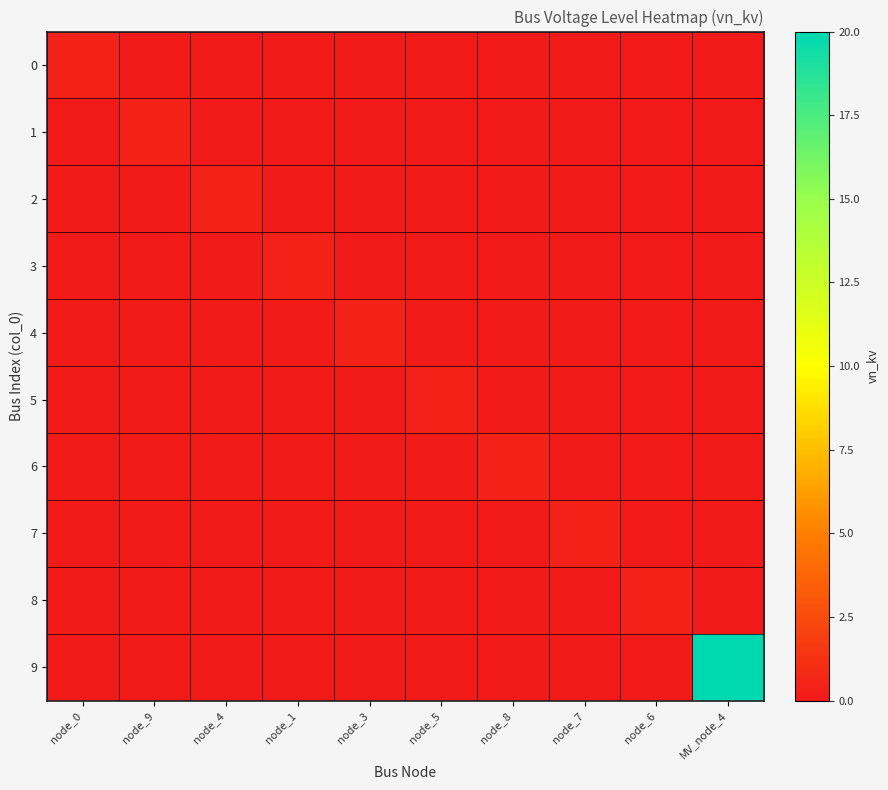

Between node_4 and node_7, which is larger?

node_4